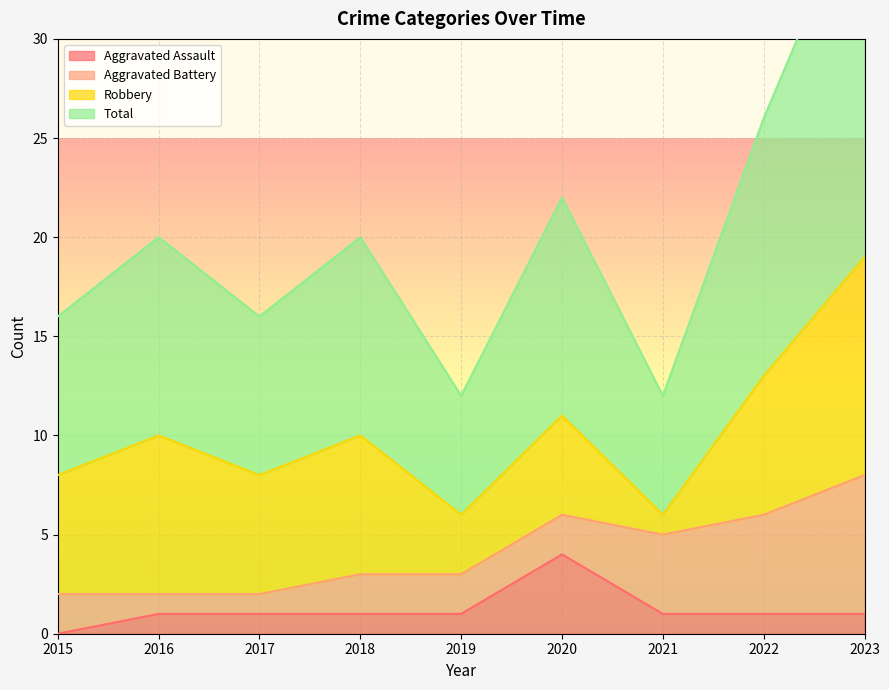

The value of Aggravated Assault at 2017 is 1. True or false?

True